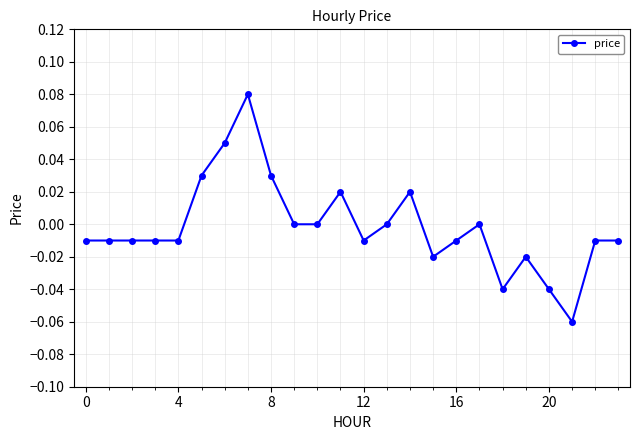

True or false: the data has more than 0 interior local peaks.

True